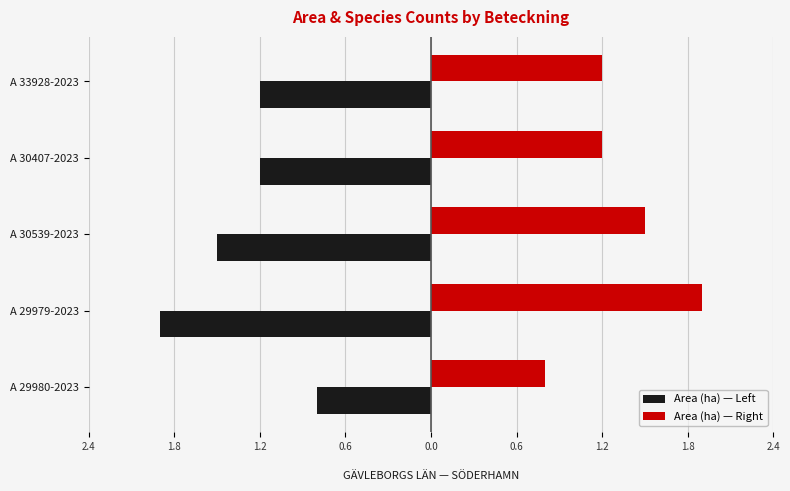

What are all the series names shown in the legend?

Area (ha) — Left, Area (ha) — Right